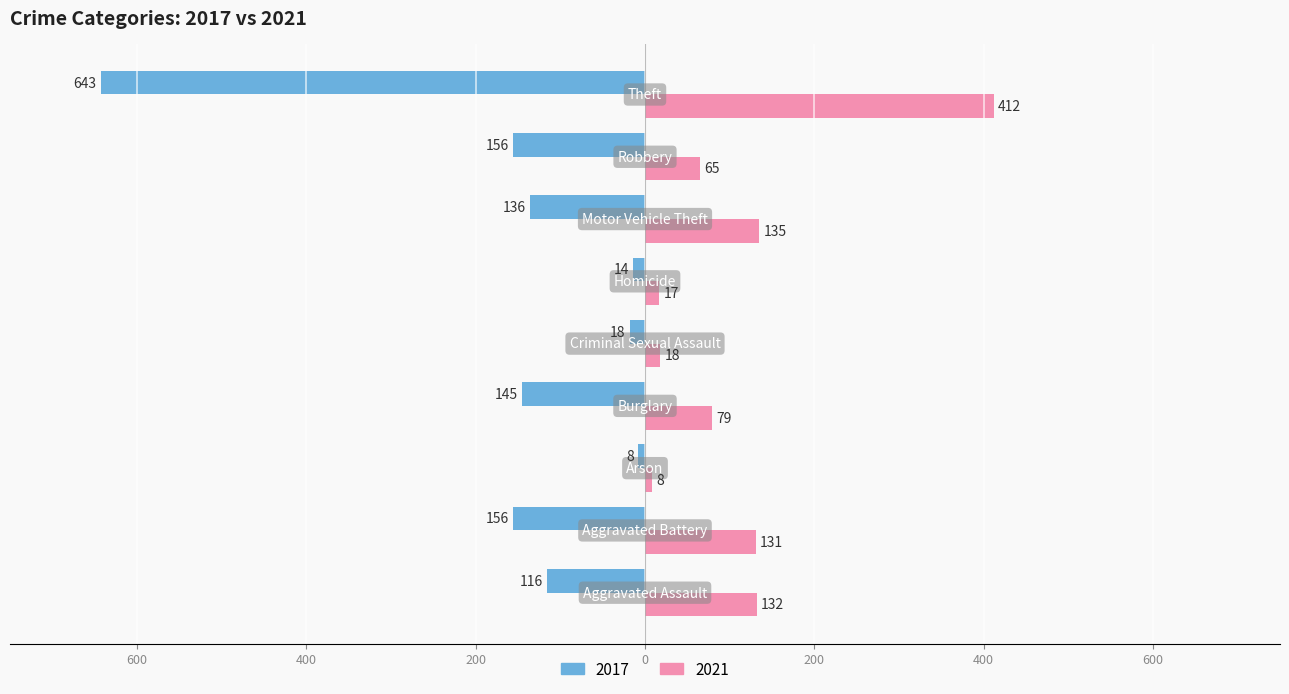

What are all the series names shown in the legend?

2017, 2021